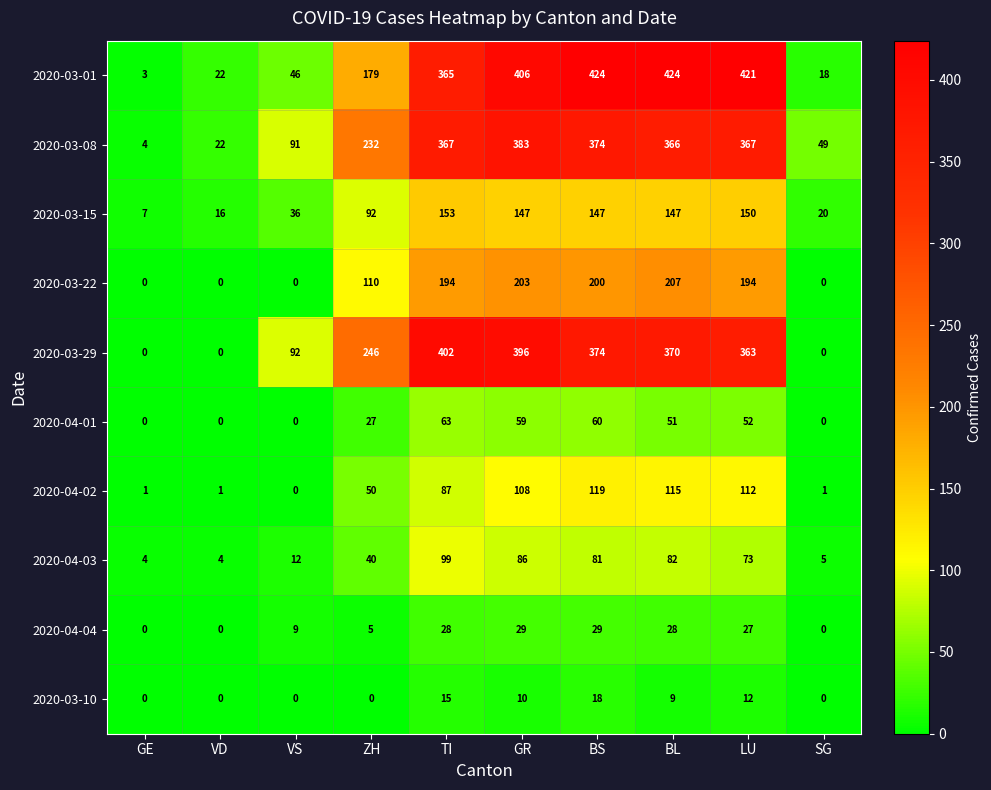

Which category has the lowest value in the 2020-03-01 series?

GE